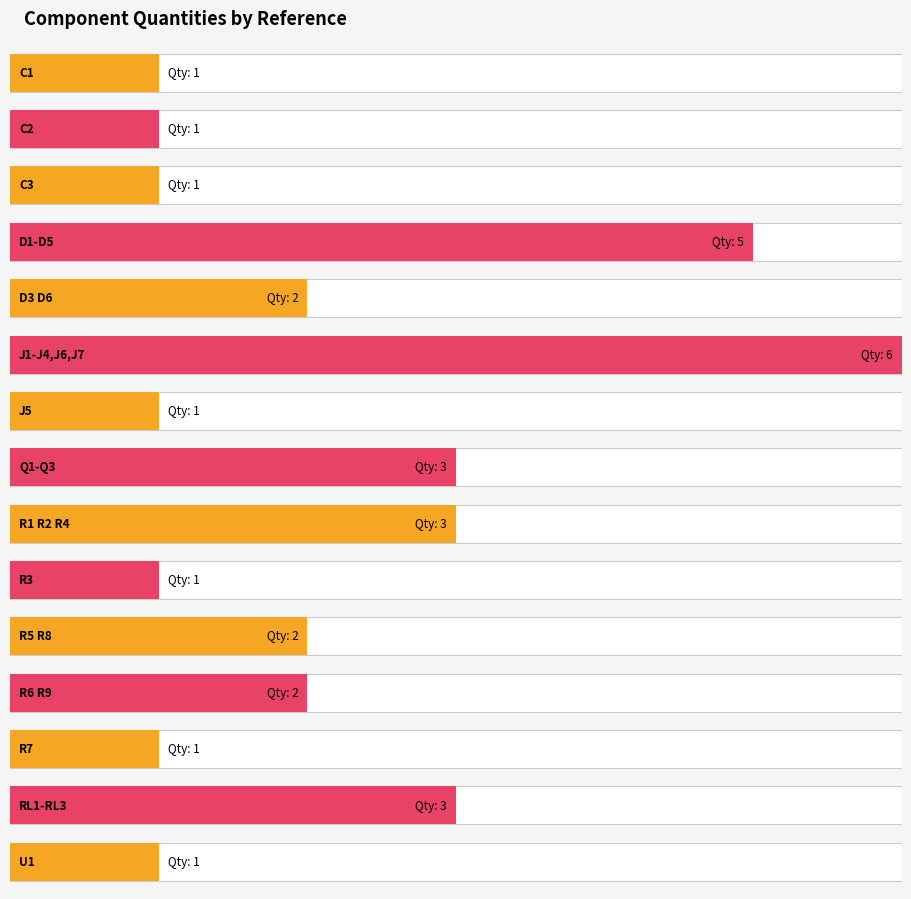

Read the value at R6 R9.

2